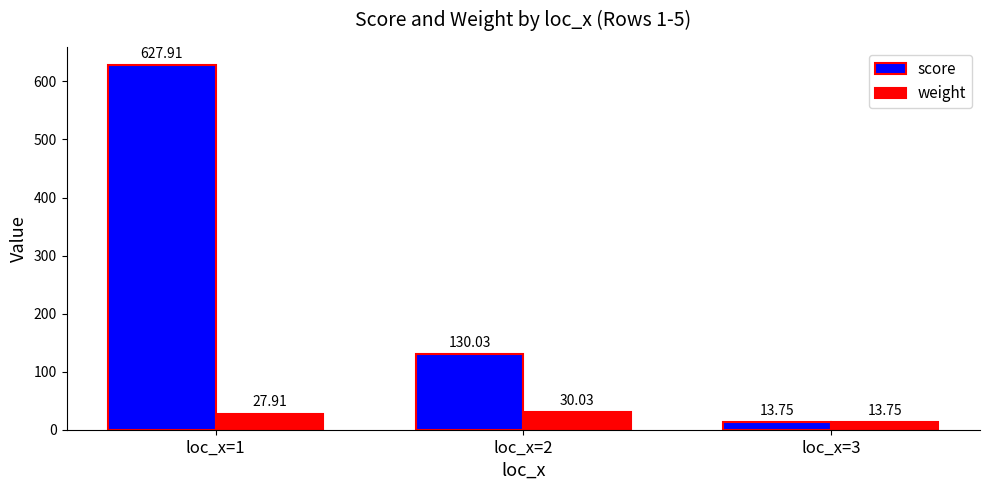

Reading right to left, extract all data points from this chart.

score: 13.8	130.0	627.9
weight: 13.8	30.0	27.9